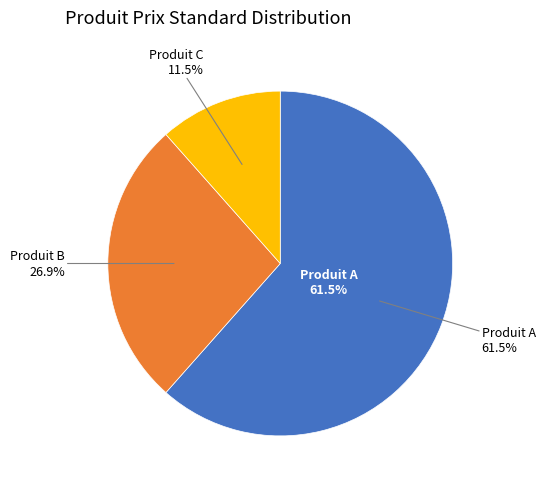

Combined, do Produit B and Produit A account for over 50%?

Yes